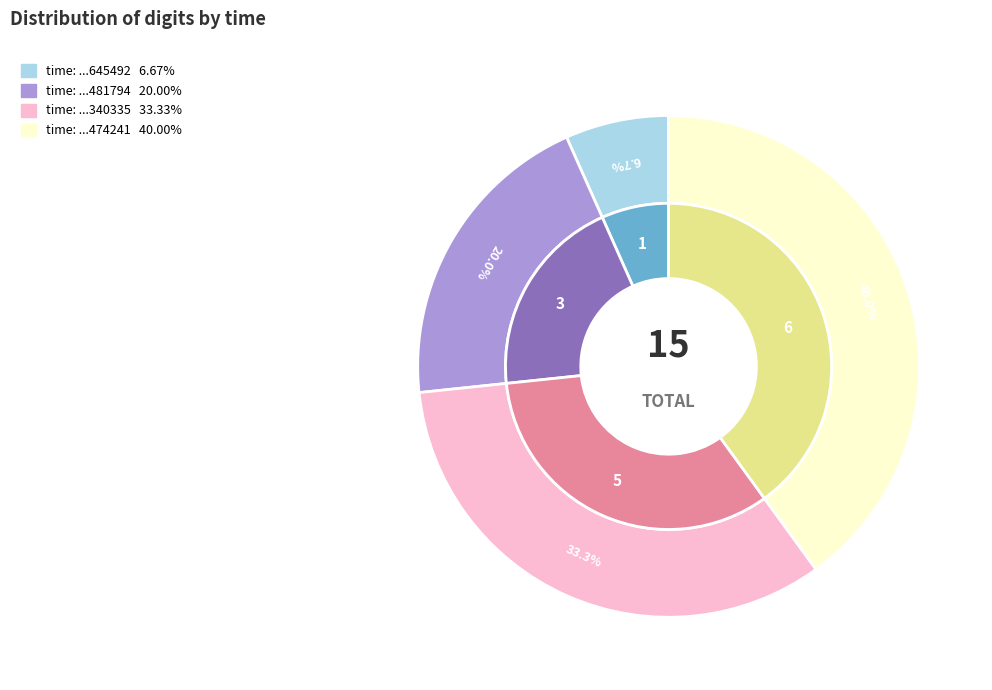

To the nearest percent, what is the average slice percentage?

25%